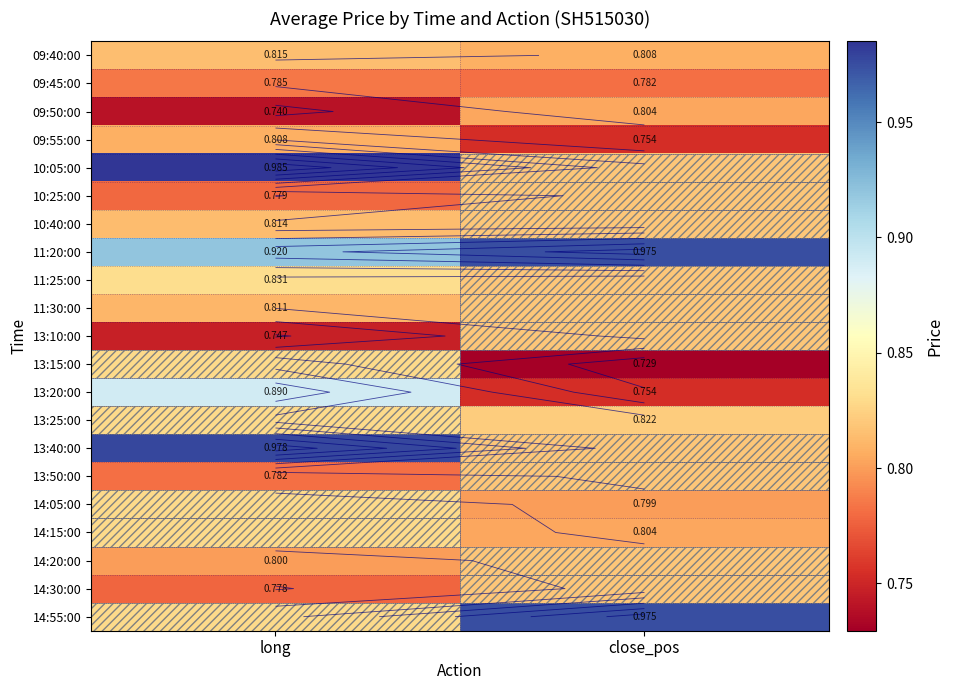

Count the 13:15:00 values in the range 0 to 1.

2